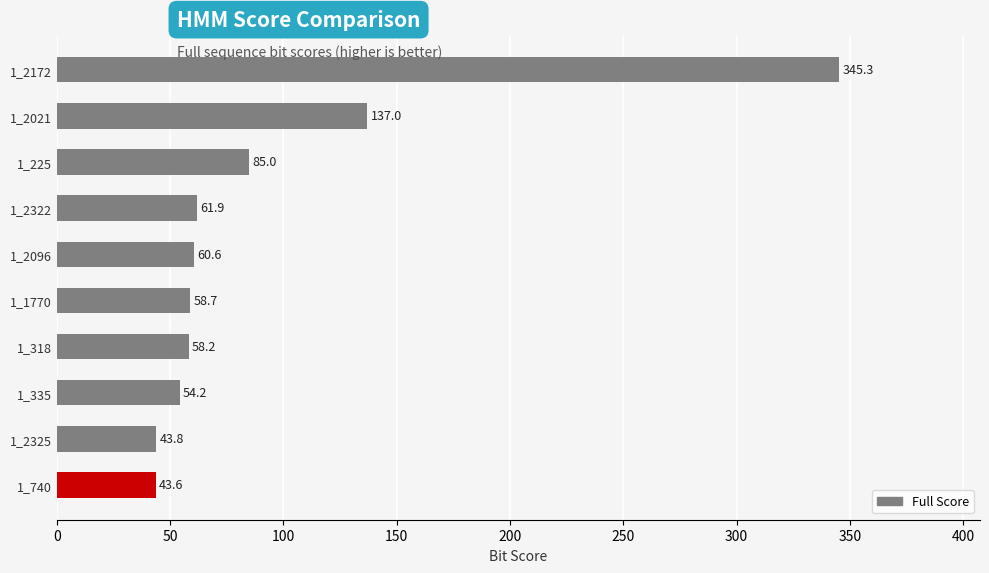

Are the bars grouped side by side (vs. stacked)?

No